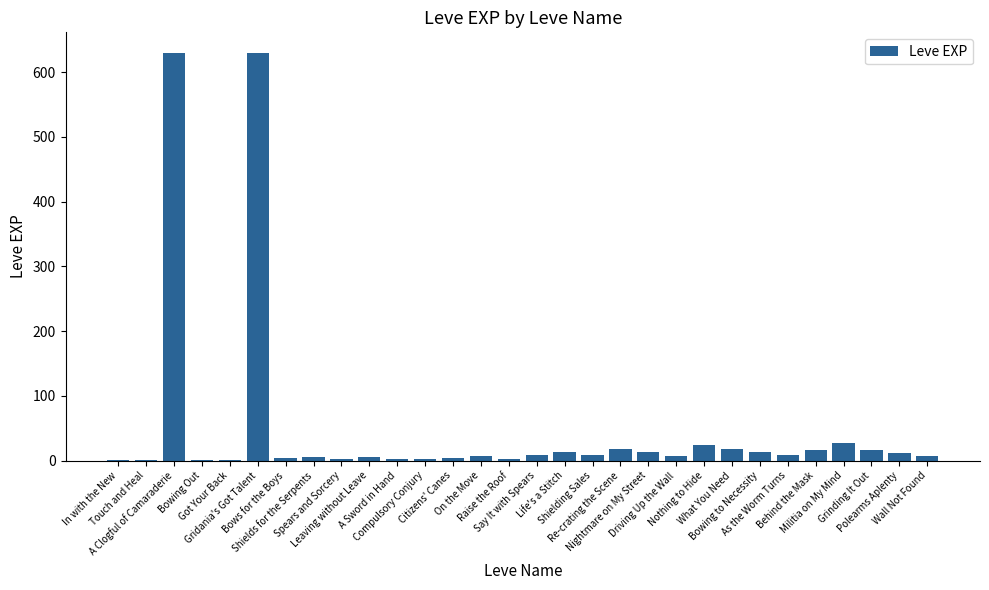

What is the maximum value shown in the chart?

630